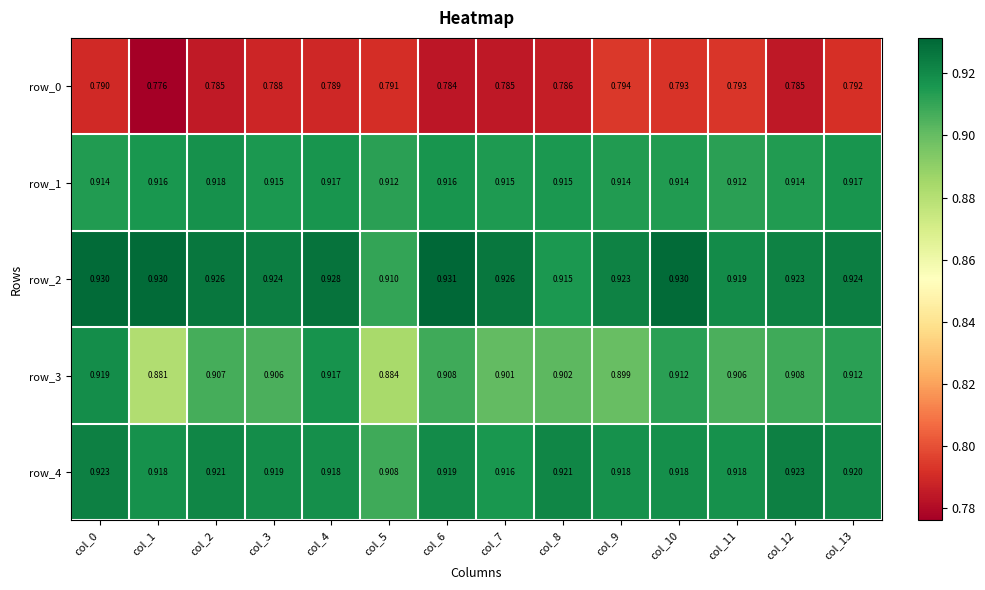

Is the value of row_1 at col_10 greater than the value of row_2 at col_5?

Yes